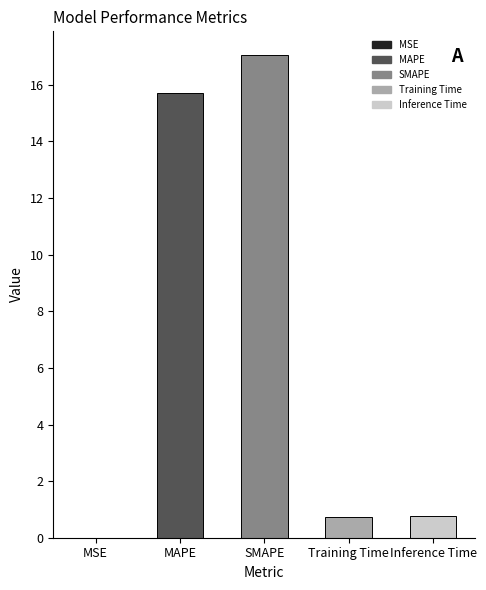

The chart shows a value of 25.5 at SMAPE. True or false?

False